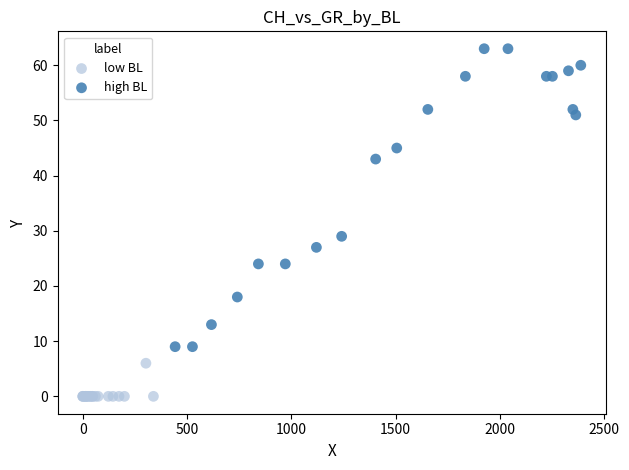

Which series contains the lowest Y value?

low BL